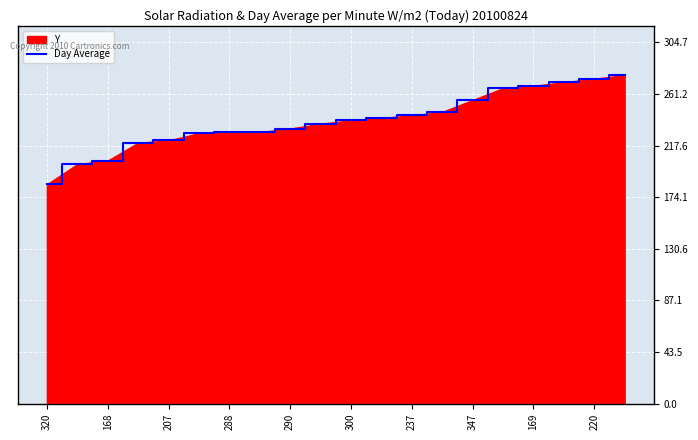

How many data points are above 239?

9